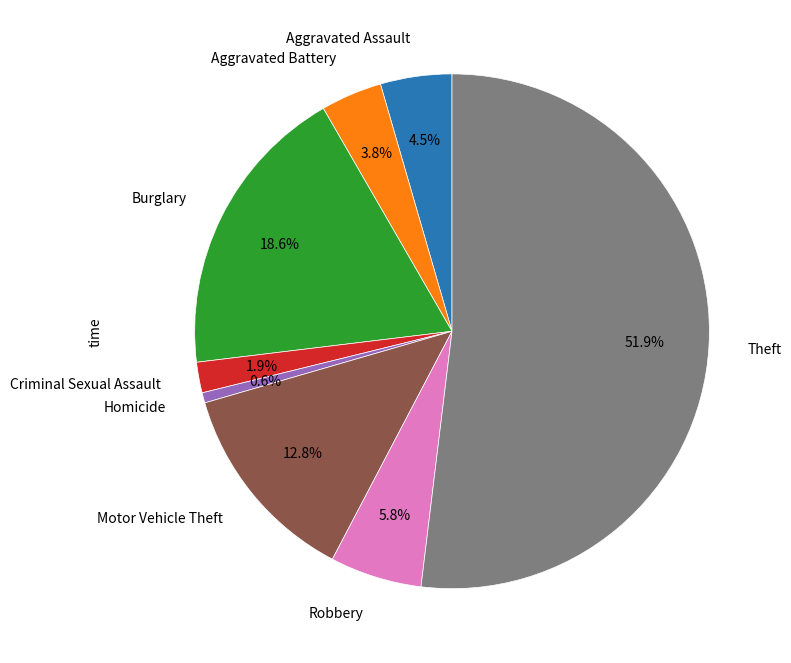

What portion of the pie excludes Aggravated Assault?

95.5%